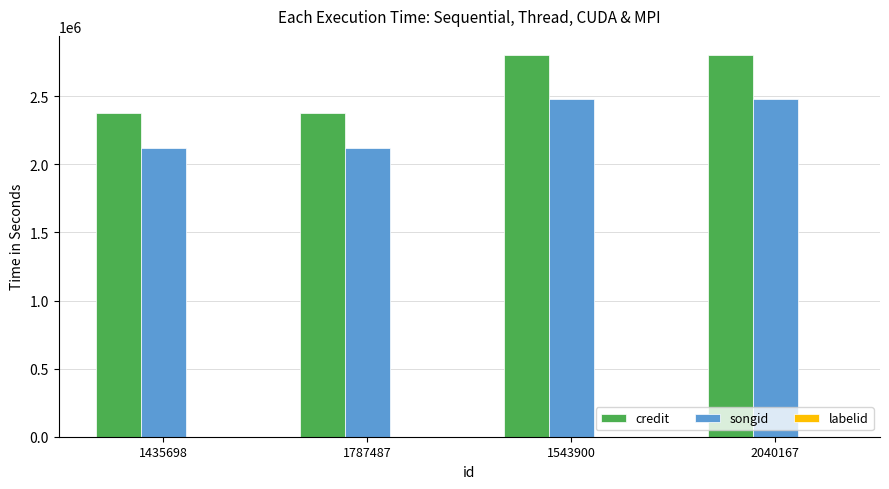

How many groups of bars are there?

4